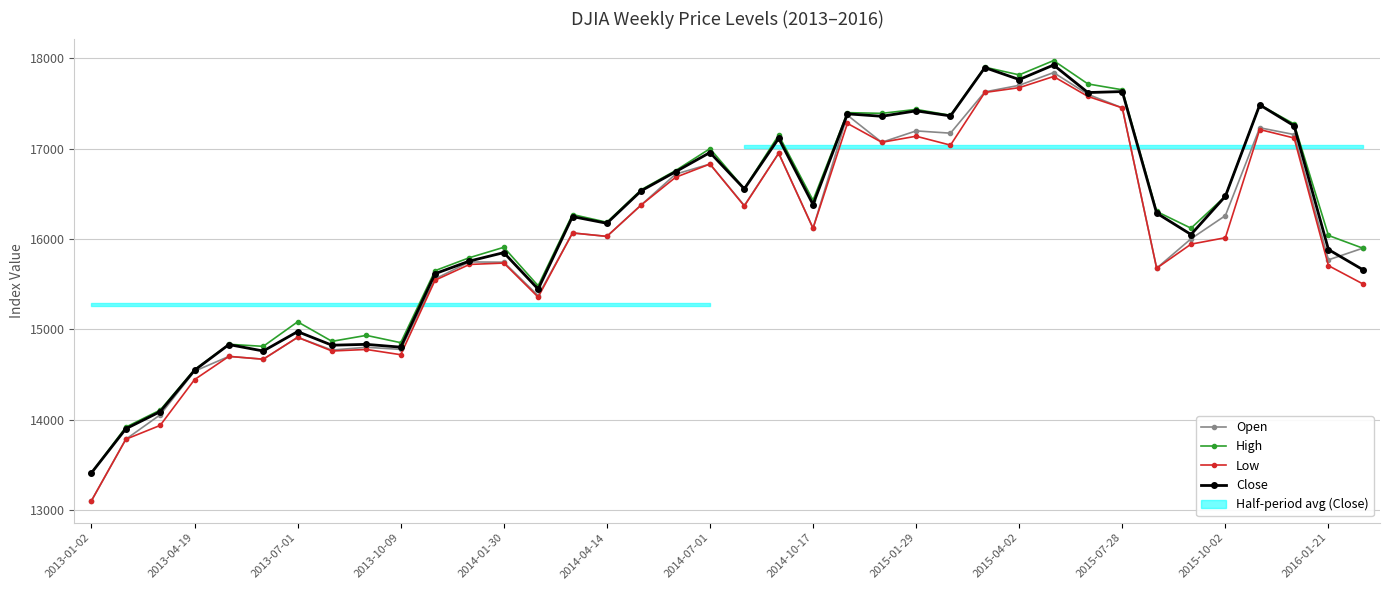

Reading right to left, what are all the values shown in this chart?

Open: 15897.8	15768.9	17154.9	17229.9	16258.2	16001.8	15676.3	17449.8	17600.0	17840.2	17699.5	17626.8	17170.0	17195.3	17069.2	17368.8	16118.4	16948.6	16369.7	16828.5	16716.8	16376.2	16028.3	16066.4	15372.9	15743.0	15745.7	15558.0	14778.2	14801.5	14771.0	14911.6	14669.7	14701.0	14537.1	14054.5	13784.2	13104.3
High: 15897.8	16038.6	17272.4	17483.0	16472.8	16118.9	16303.8	17650.1	17714.7	17973.1	17815.0	17900.1	17367.7	17433.1	17389.3	17397.2	16427.4	17148.2	16556.6	16998.7	16756.6	16544.6	16184.8	16270.3	15481.8	15907.5	15792.8	15649.4	14852.5	14933.3	14867.4	15083.3	14812.0	14834.6	14553.7	14107.1	13918.4	13412.7
Low: 15503.0	15704.7	17116.7	17210.4	16013.7	15942.4	15676.3	17449.8	17576.5	17796.9	17673.5	17620.5	17037.8	17136.3	17069.2	17278.4	16118.4	16948.1	16364.2	16828.5	16682.1	16376.2	16028.3	16066.4	15356.6	15733.3	15717.9	15543.2	14719.4	14777.5	14760.4	14911.6	14669.7	14701.0	14444.0	13937.6	13784.2	13104.3
Close: 15660.2	15882.7	17251.6	17483.0	16472.4	16049.1	16285.5	17630.3	17619.5	17924.1	17763.2	17895.2	17361.0	17416.8	17356.9	17383.8	16380.4	17113.2	16553.9	16956.1	16743.6	16533.1	16173.2	16247.2	15445.2	15848.6	15755.4	15615.5	14803.0	14834.0	14824.5	14975.0	14760.3	14831.6	14547.5	14089.7	13900.1	13412.5